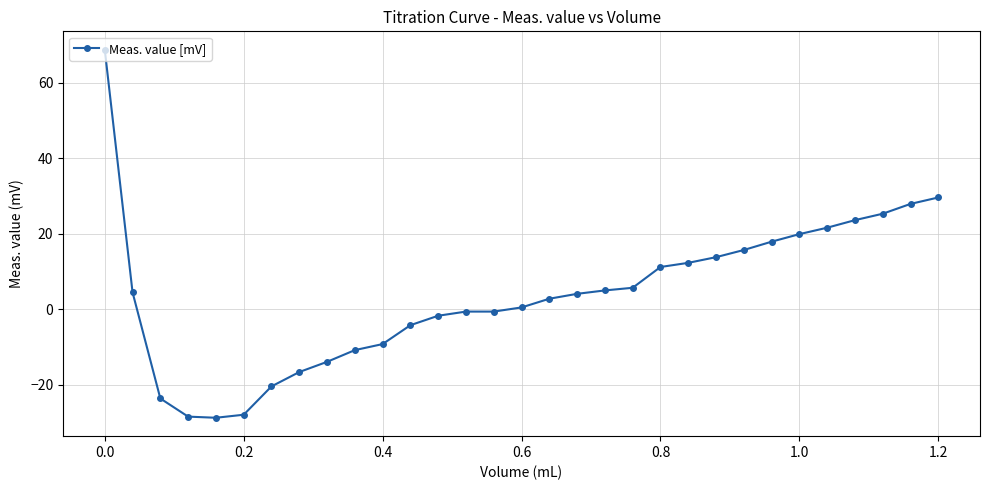

How many values are above zero?

18